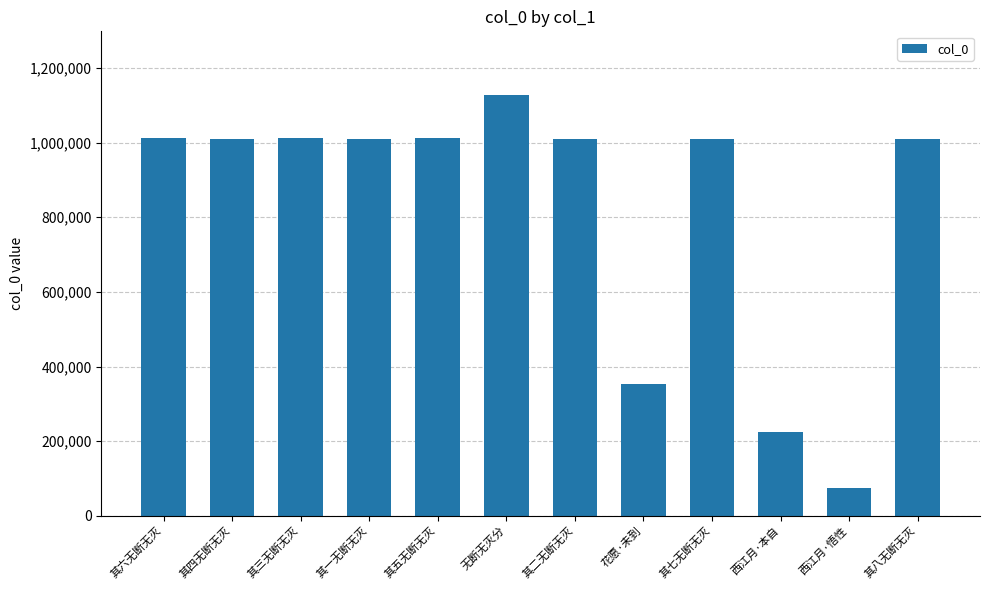

What is the approximate value at 其四无断无灭?

1010985